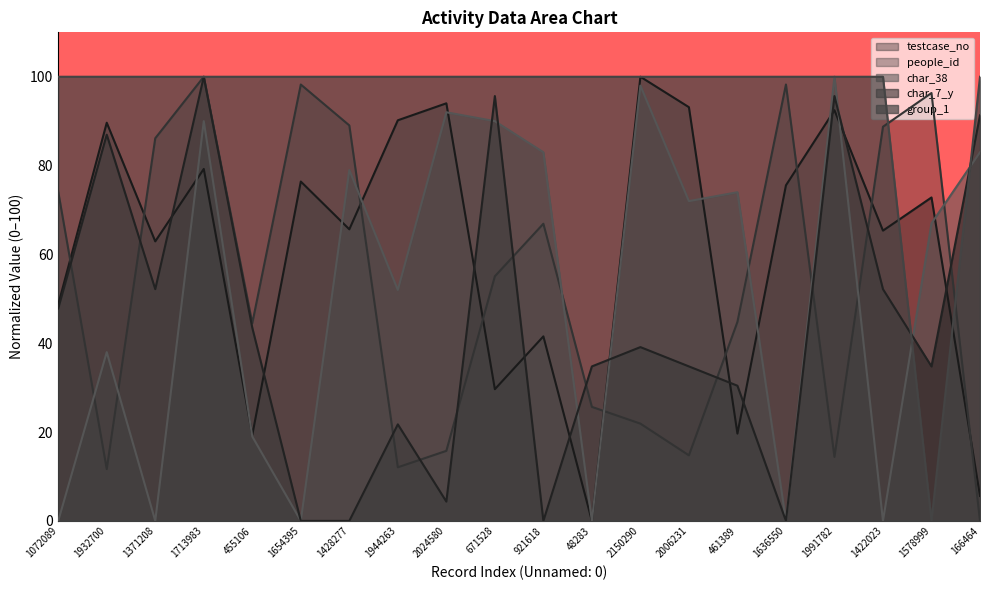

What is the difference between the highest and lowest values at 1991782?

85.6